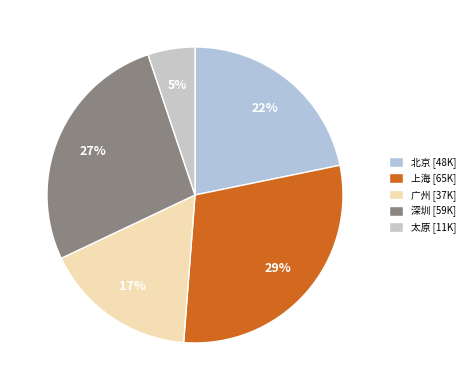

To the nearest percent, what is the average slice percentage?

20%